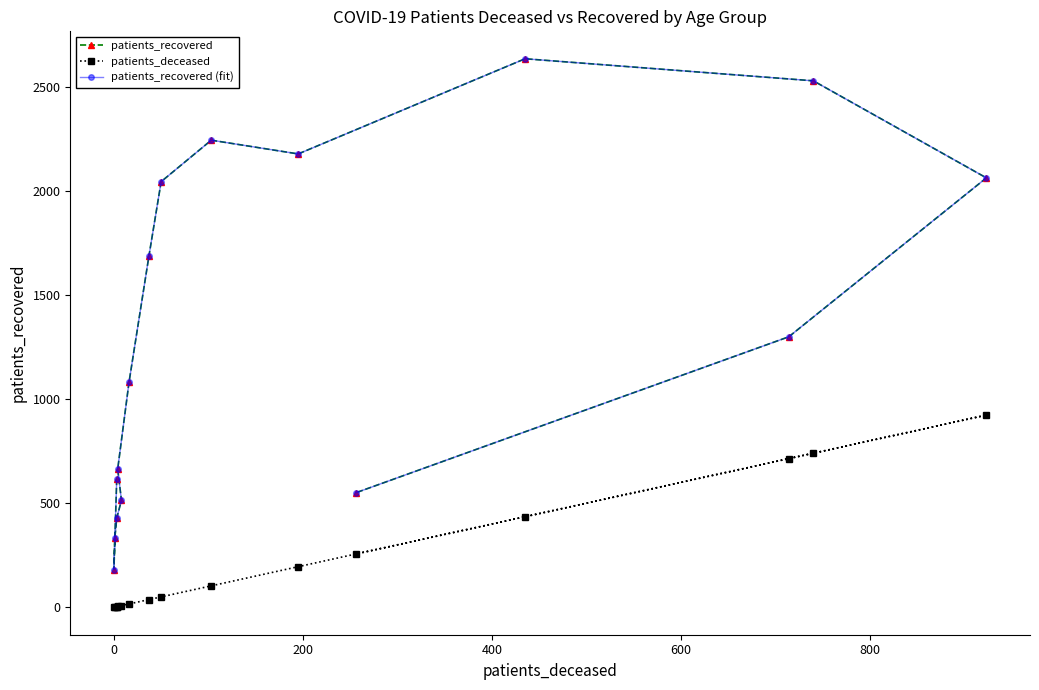

Does the chart have visible grid lines?

No